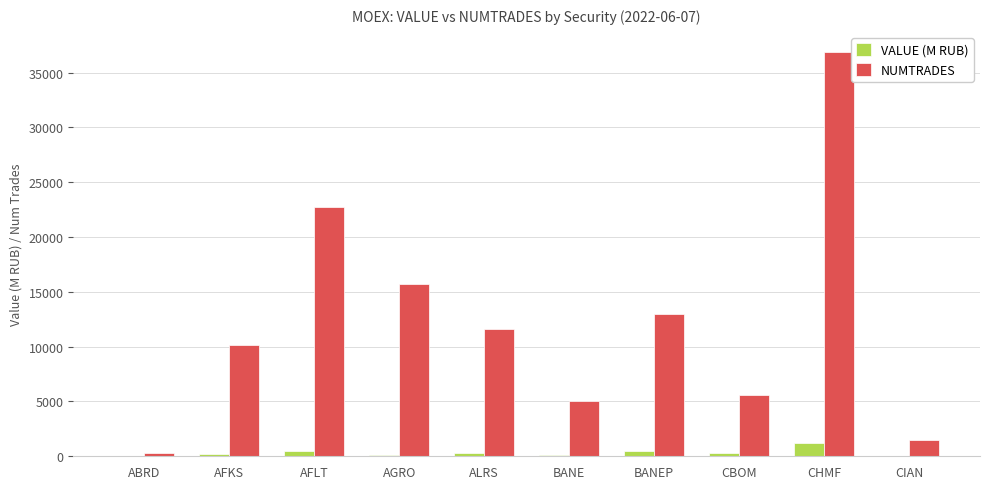

How many groups of bars are there?

10